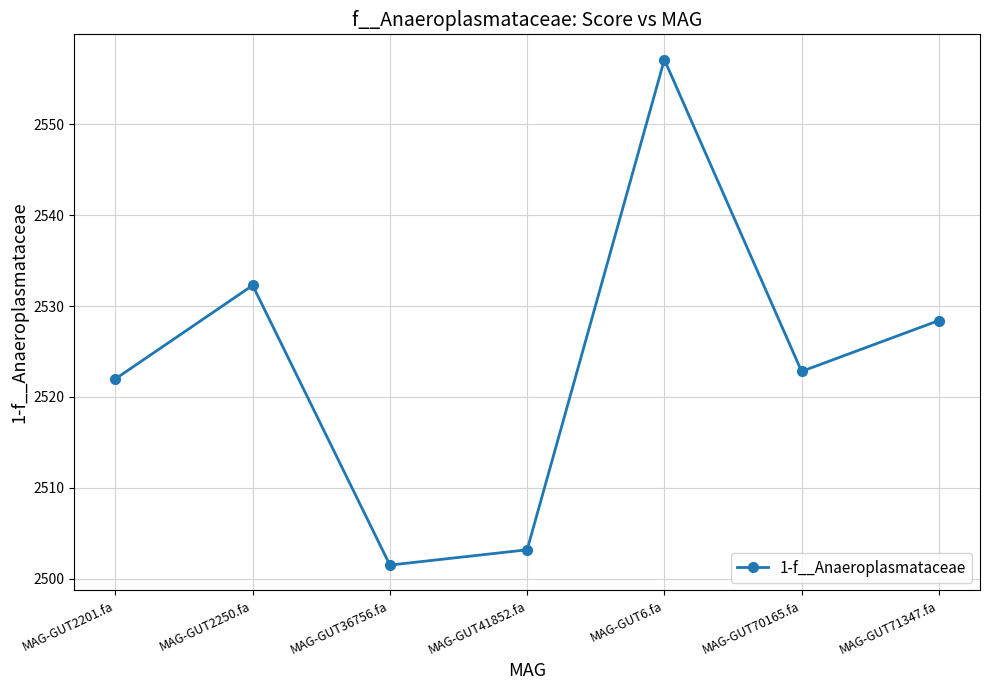

What is the maximum value shown in the chart?

2557.1